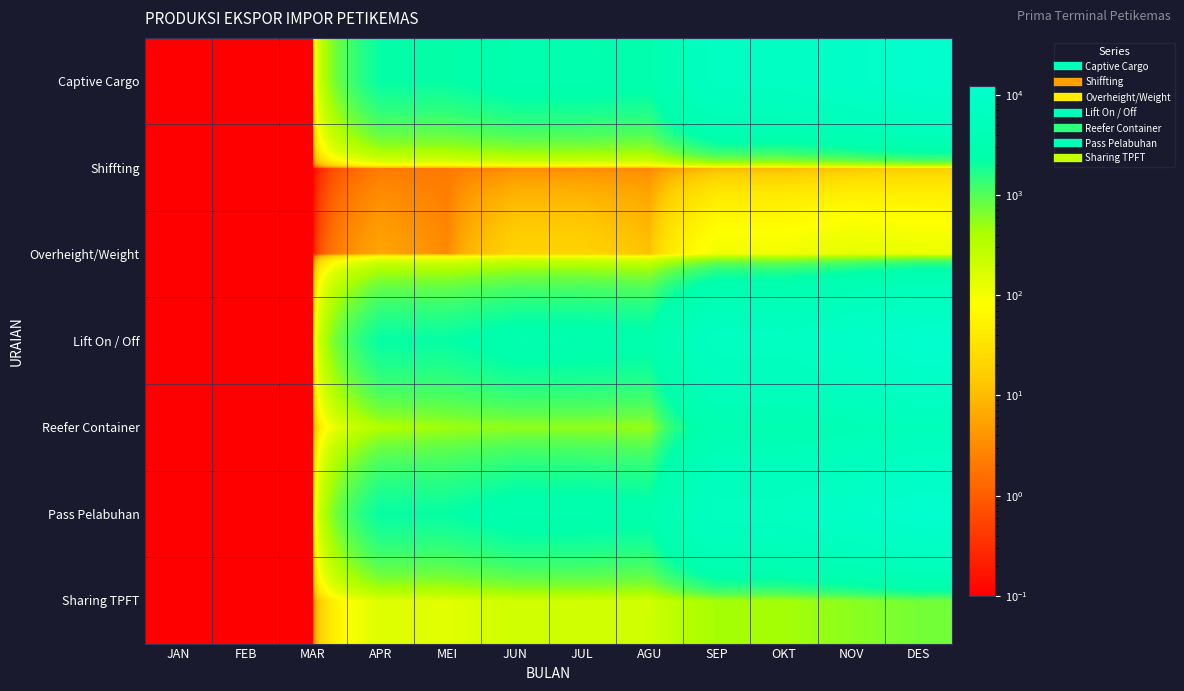

Reading left to right, what are all the values shown in this chart?

Captive Cargo: JAN=0.1	FEB=0.1	MAR=0.1	APR=2176.0	MEI=2168.0	JUN=2774.0	JUL=2774.0	AGU=2557.0	SEP=7493.0	OKT=7493.0	NOV=9570.0	DES=12269.0
Shiffting: JAN=0.1	FEB=0.1	MAR=0.1	APR=2.0	MEI=2.0	JUN=3.0	JUL=3.0	AGU=3.0	SEP=9.0	OKT=9.0	NOV=12.0	DES=16.0
Overheight/Weight: JAN=0.1	FEB=0.1	MAR=0.1	APR=6.0	MEI=3.0	JUN=20.0	JUL=20.0	AGU=12.0	SEP=105.0	OKT=105.0	NOV=133.0	DES=118.0
Lift On / Off: JAN=0.1	FEB=0.1	MAR=0.1	APR=2180.0	MEI=2172.0	JUN=2782.0	JUL=2782.0	AGU=2565.0	SEP=7521.0	OKT=7521.0	NOV=9602.0	DES=12311.0
Reefer Container: JAN=0.1	FEB=0.1	MAR=0.1	APR=364.0	MEI=470.0	JUN=540.0	JUL=540.0	AGU=508.0	SEP=3214.0	OKT=3214.0	NOV=3834.0	DES=4672.0
Pass Pelabuhan: JAN=0.1	FEB=0.1	MAR=0.1	APR=2176.0	MEI=2168.0	JUN=2774.0	JUL=2774.0	AGU=2557.0	SEP=7493.0	OKT=7493.0	NOV=9570.0	DES=12269.0
Sharing TPFT: JAN=0.1	FEB=0.1	MAR=0.1	APR=156.0	MEI=140.0	JUN=205.0	JUL=205.0	AGU=205.0	SEP=448.0	OKT=448.0	NOV=574.0	DES=730.0